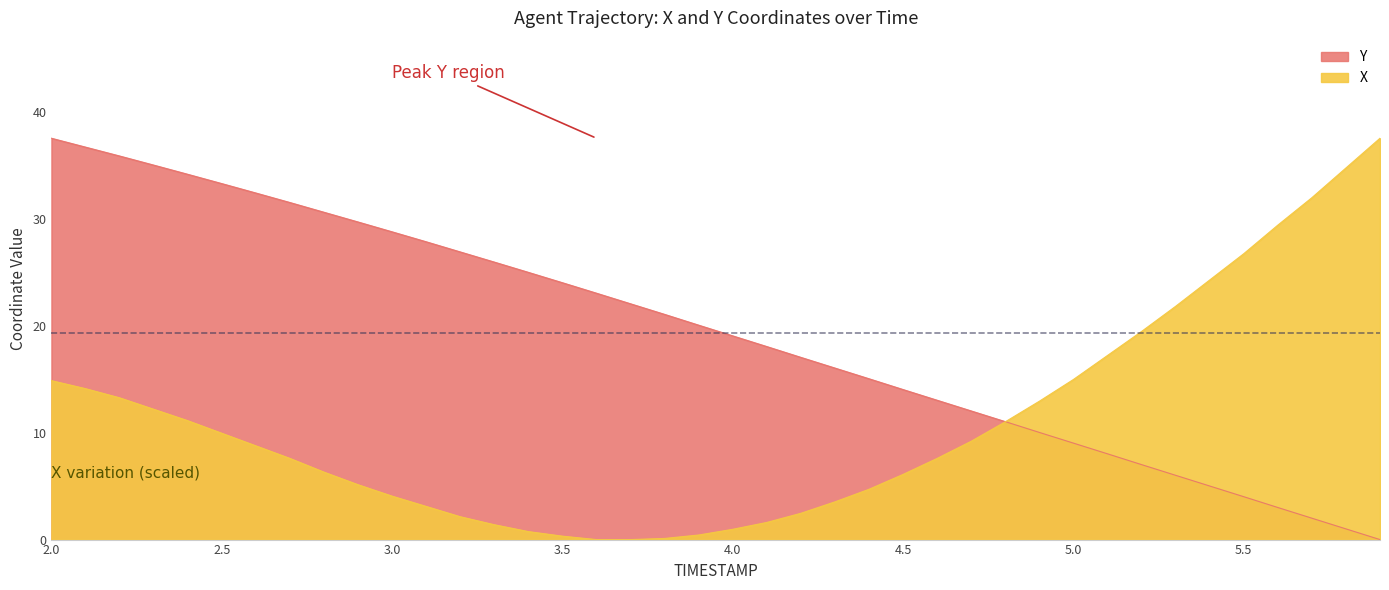

True or false: Y has more than 2 points higher than both neighbors.

False